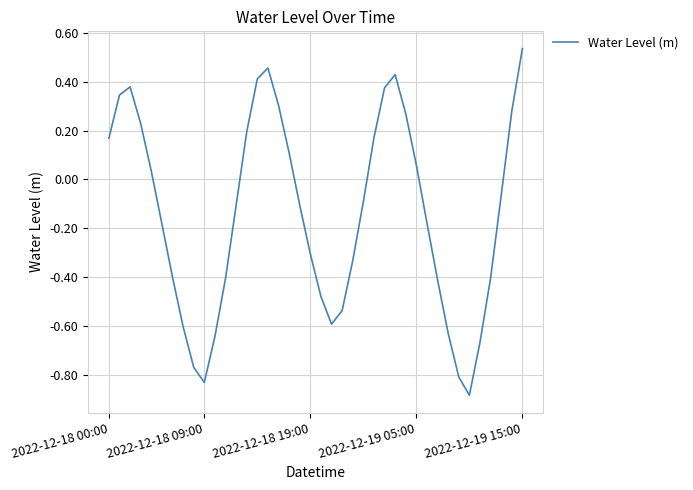

How many negative values are there?

23